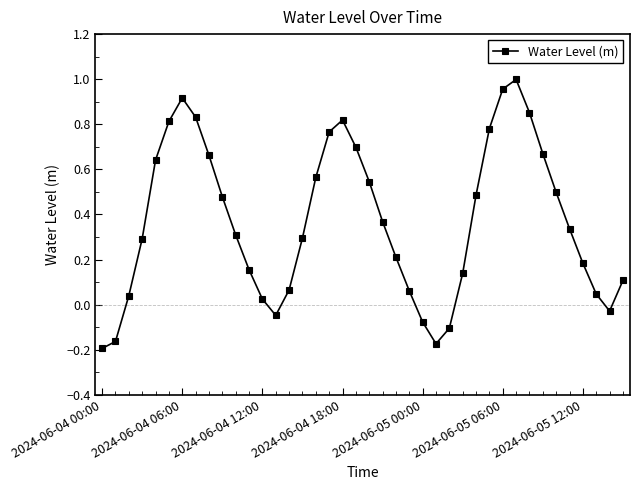

What is the difference between the second highest and second lowest values?

1.1